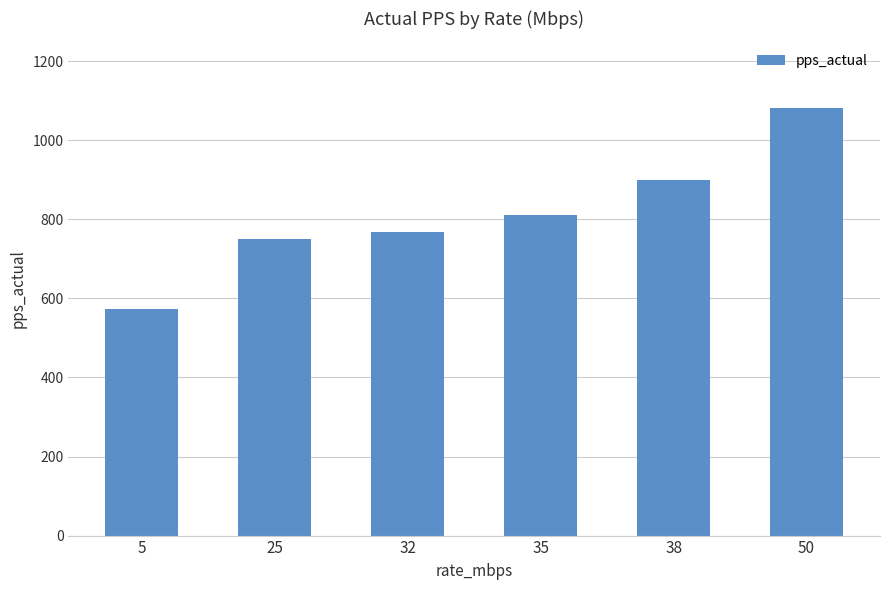

Approximately how many times larger is the value at 5 compared to 25?

0.8